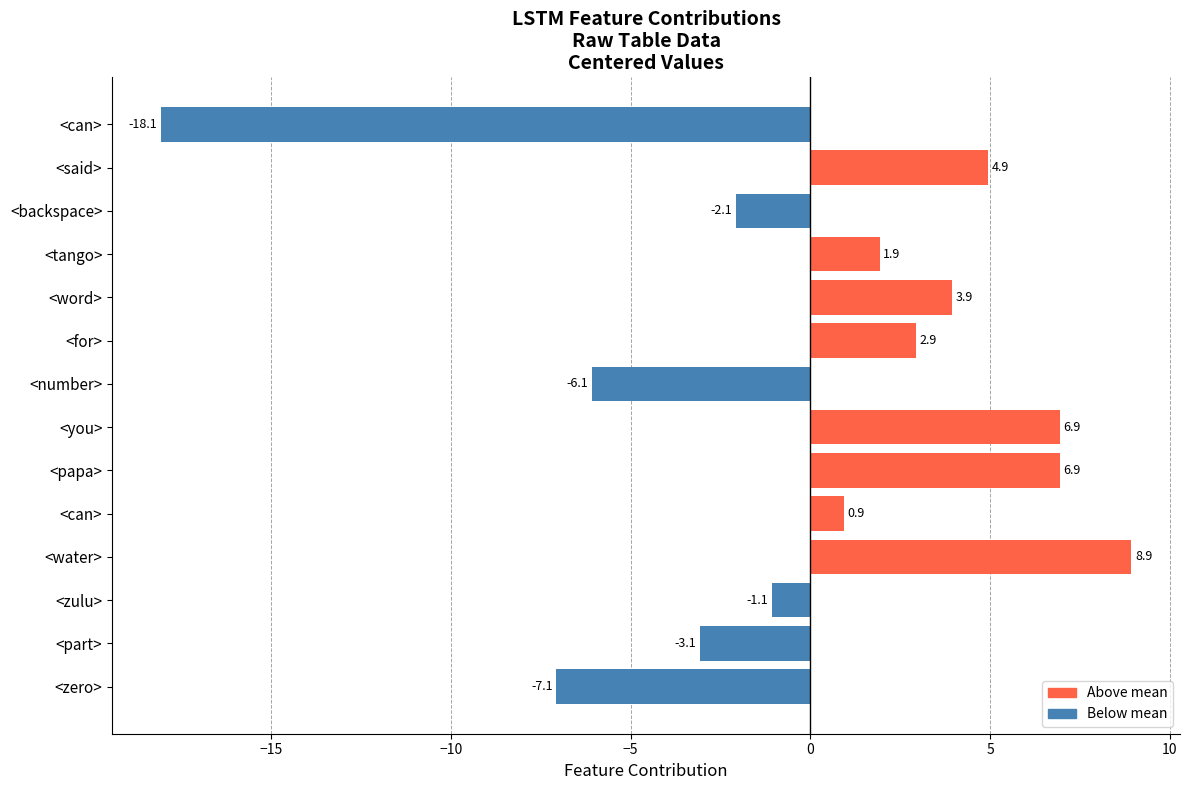

How many values exceed 1?

7